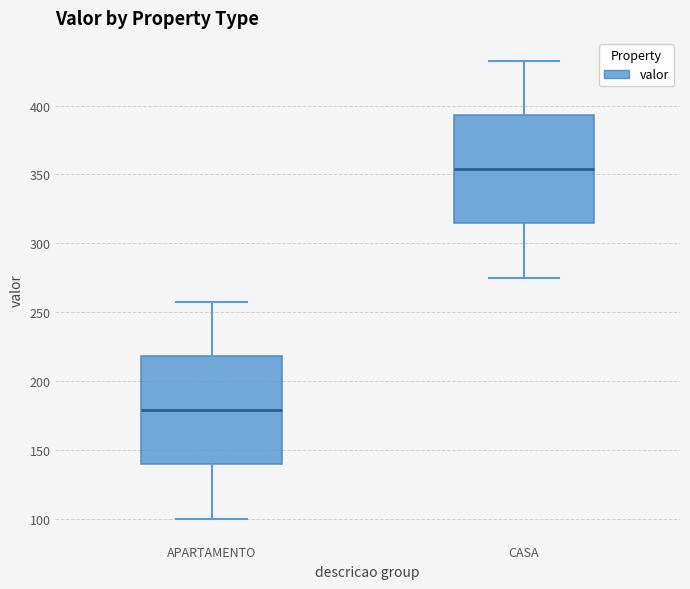

Reading left to right, read every box against the y-axis: the position of its median line, the range the box covers, and the ends of its whiskers. The values are not printed on the chart, so give them approximately, as read against the axis.

APARTAMENTO: median 180, box 140 to 220, whiskers 100 to 260
CASA: median 355, box 315 to 395, whiskers 275 to 435